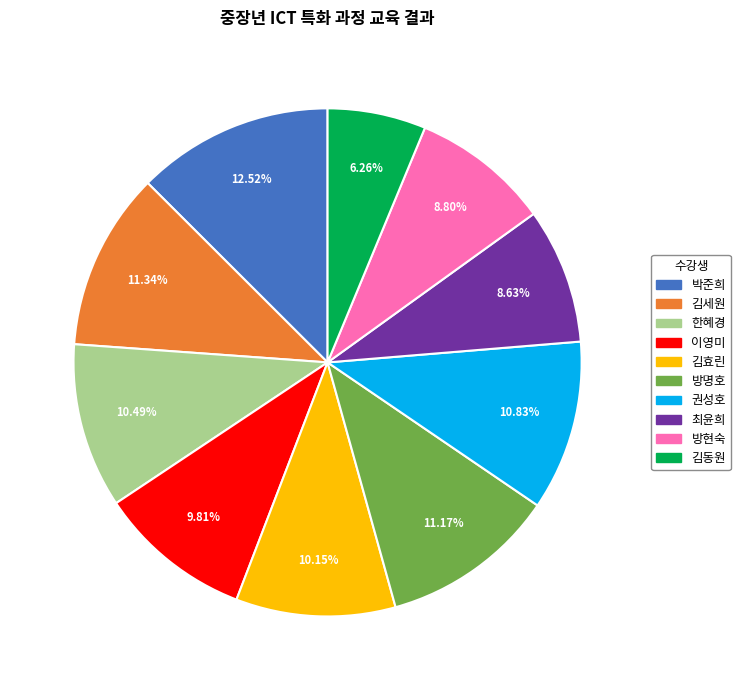

Which has a higher value, 방현숙 or 방명호?

방명호